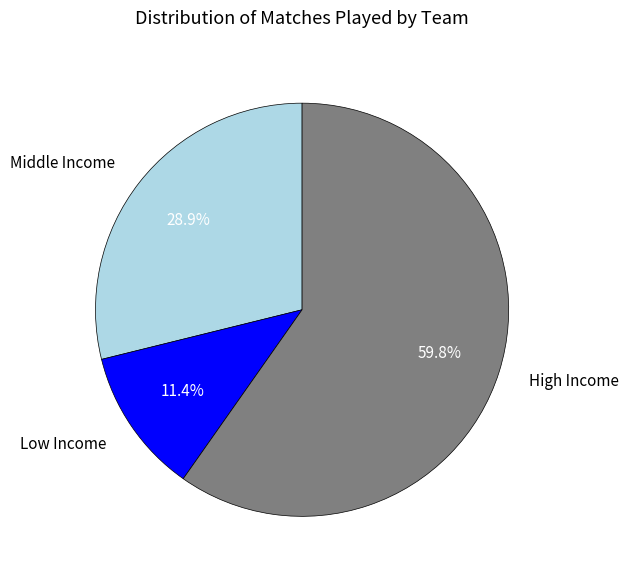

Which has a higher value, Middle Income or Low Income?

Middle Income